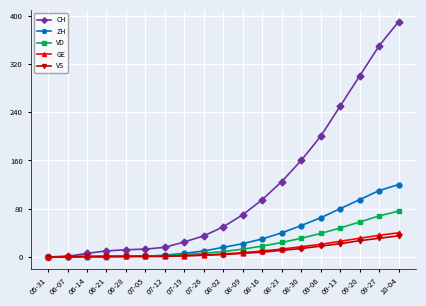

Which series has the largest total across all categories?

CH